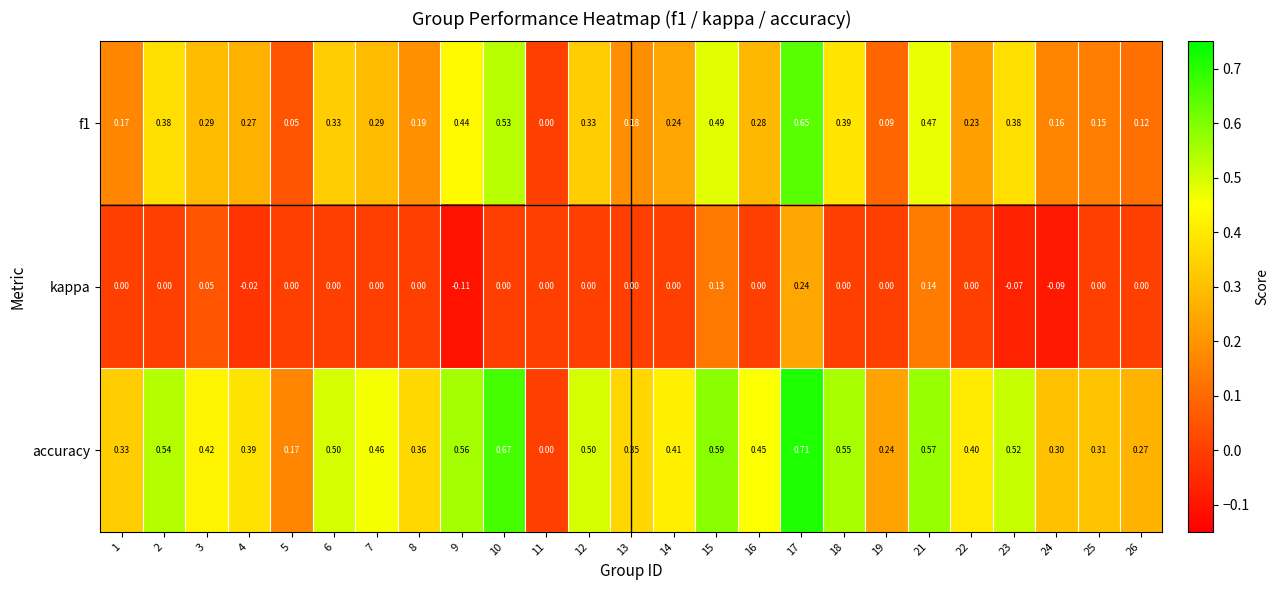

At which category is the sum across all series the highest?

17